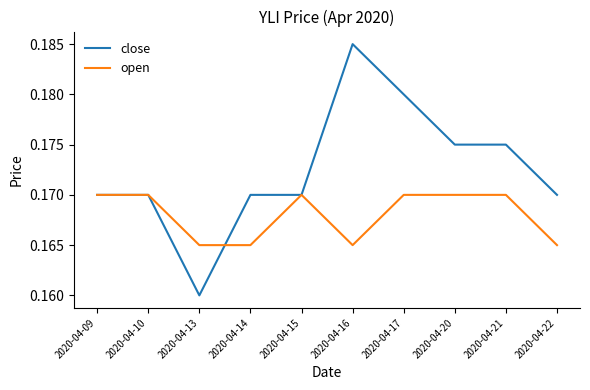

True or false: open has a value of 0.1 at 2020-04-17.

False